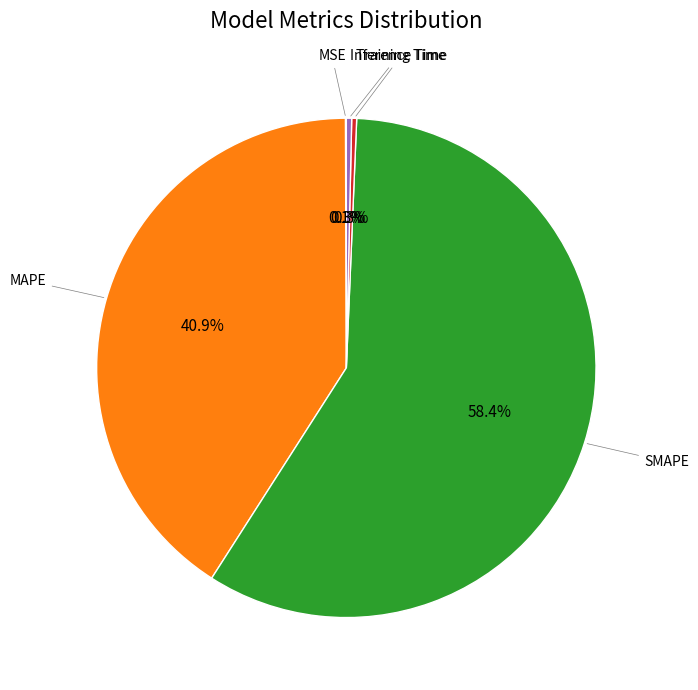

Is there any slice that represents more than half of the pie?

Yes